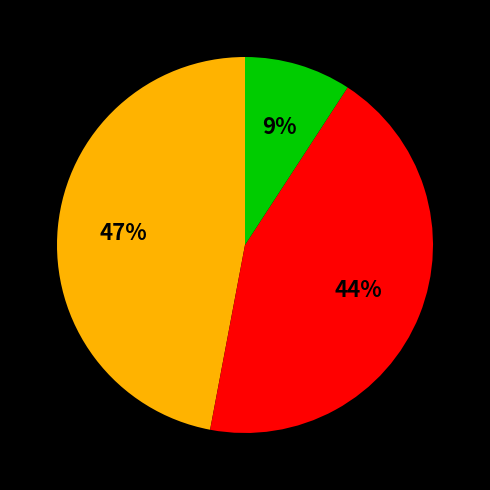

Does any single category account for the majority?

No